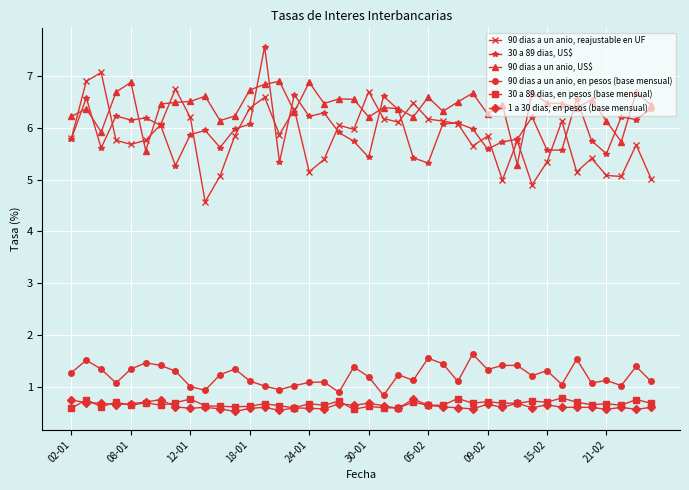

At how many categories does at least one series exceed 2?

40